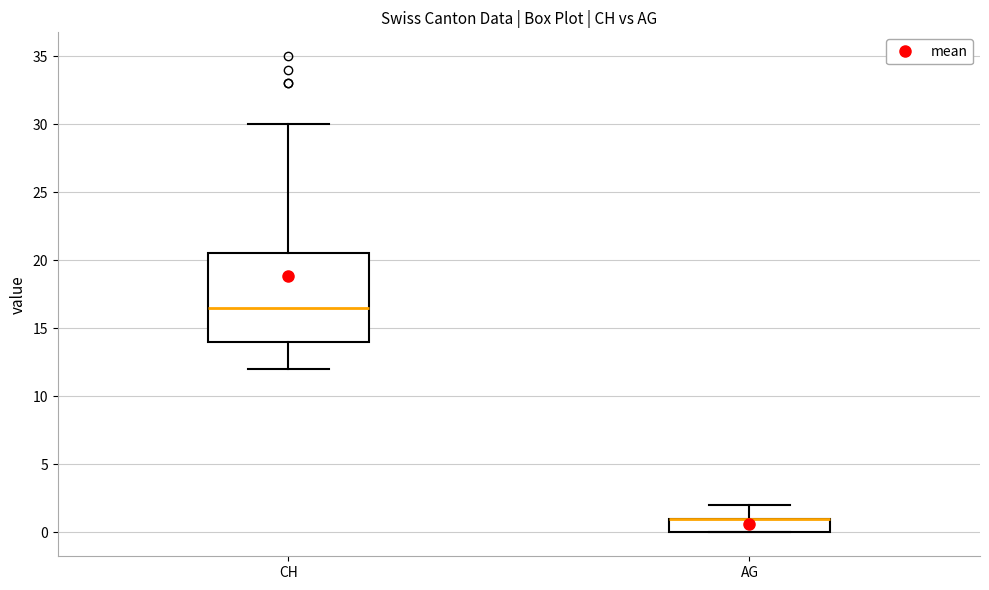

Which box is the tallest, from its lower edge to its upper edge?

CH